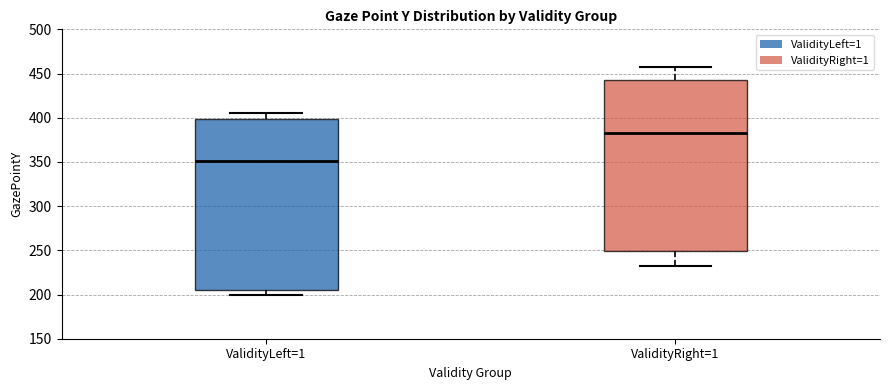

Reading left to right, transcribe this box plot: for each box, give where its median line is, the range the box spans, and where its two whiskers end, as read against the y-axis. The values are not printed on the chart, so give them approximately, as read against the axis.

ValidityLeft=1: median 350, box 205 to 400, whiskers 200 to 405
ValidityRight=1: median 385, box 250 to 445, whiskers 230 to 455